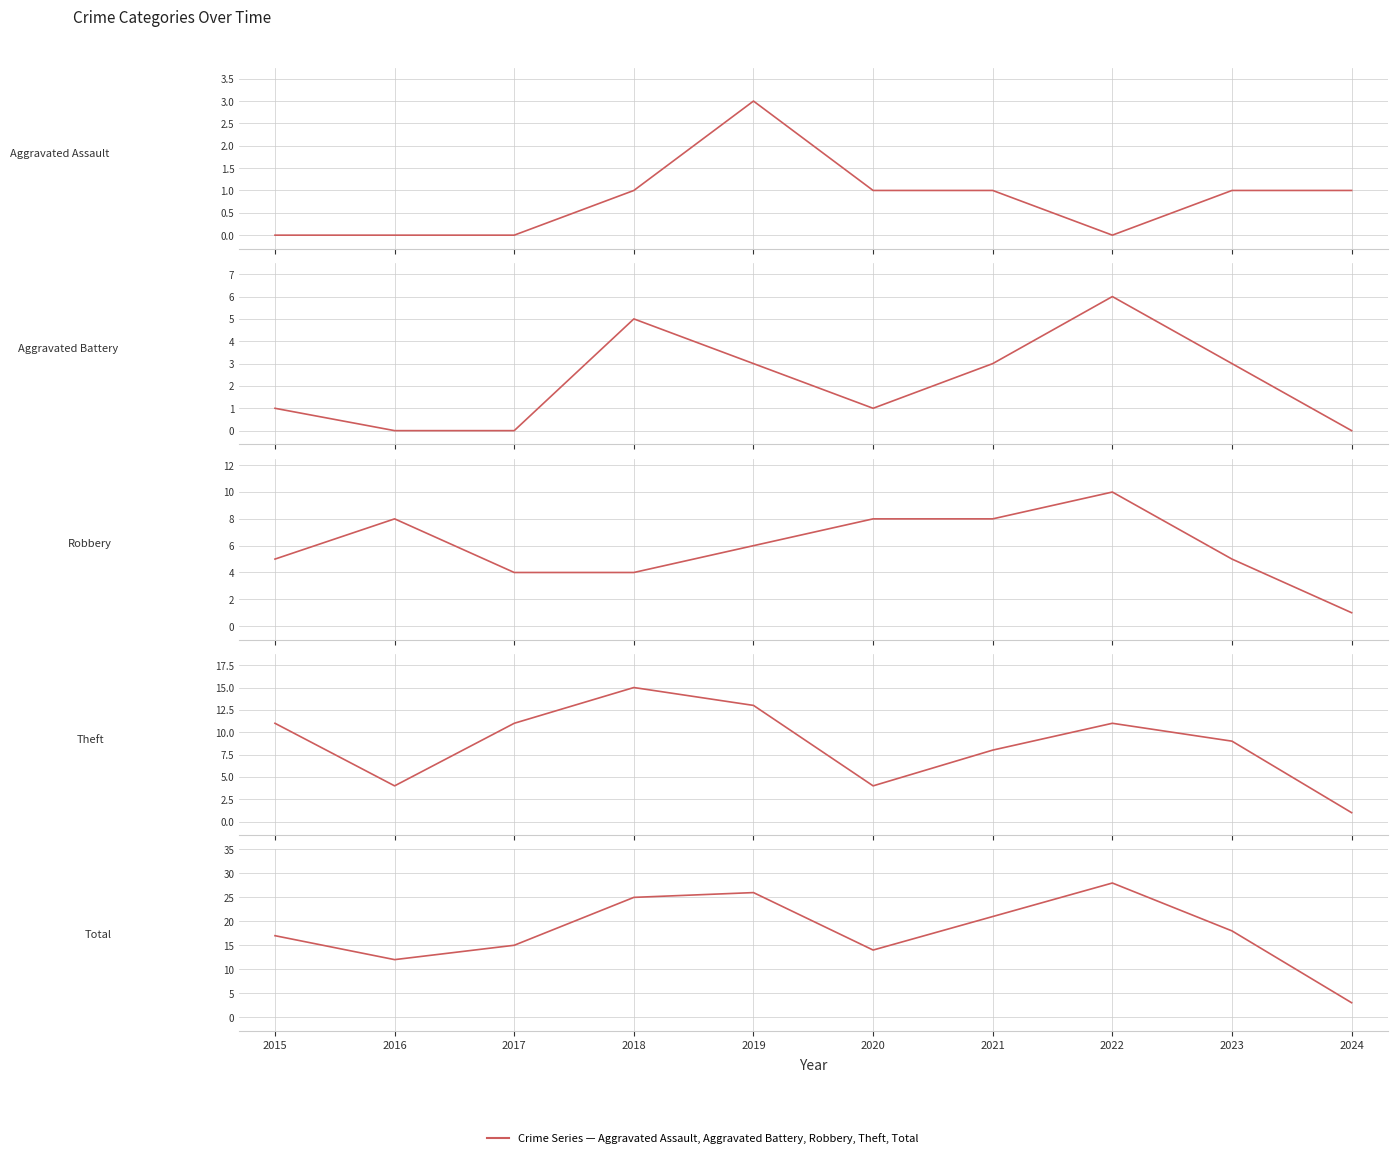

What is the value of the Aggravated Battery point at the 5th from the left?

3